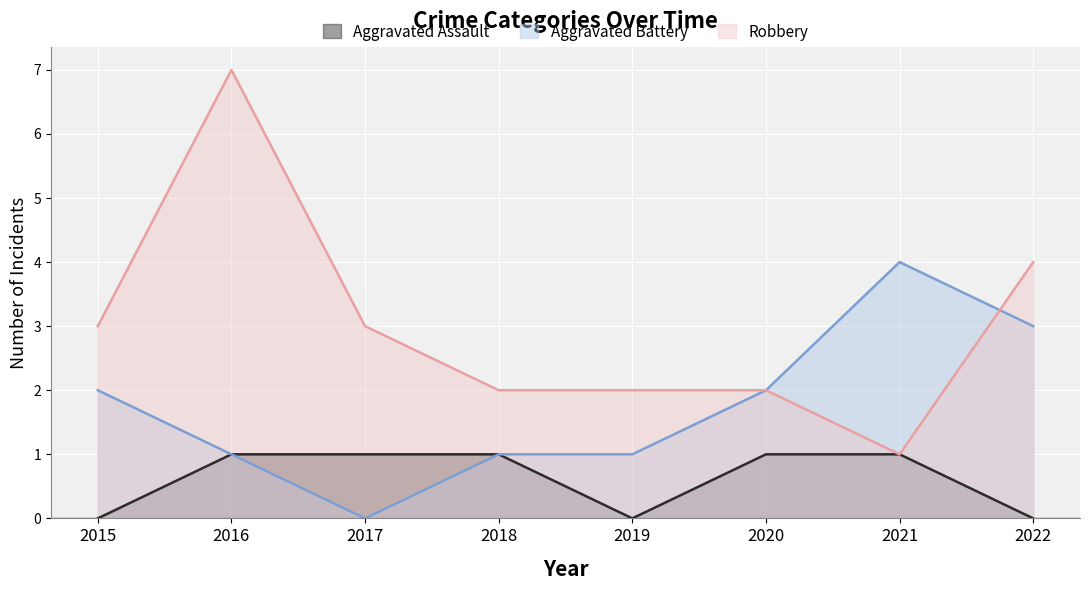

Is it true that Aggravated Battery equals 0 at 2017?

True